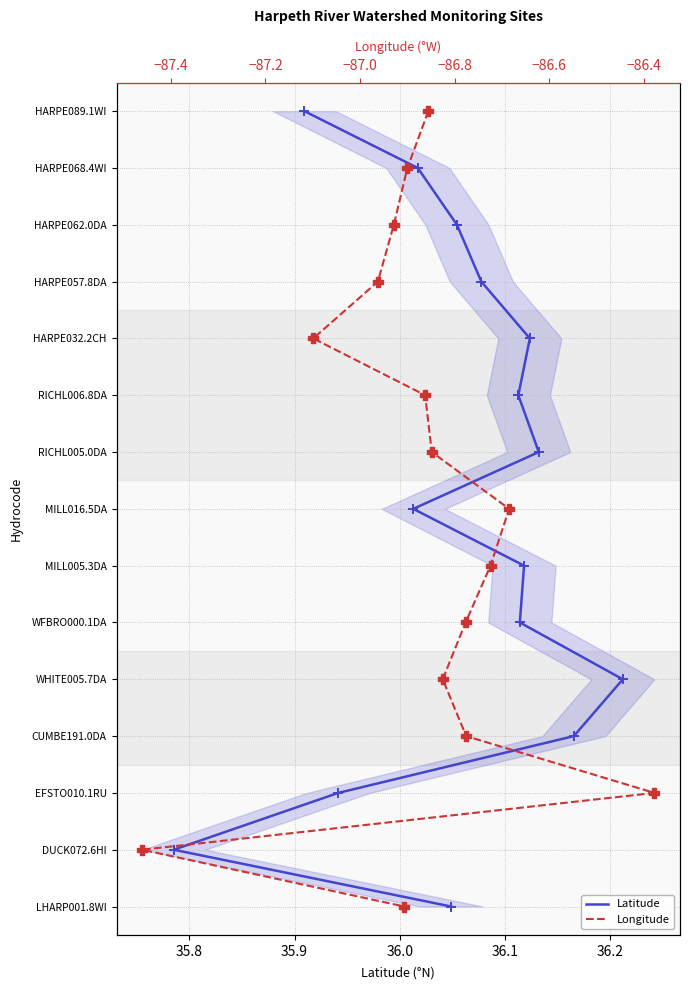

Which series contains the highest Y value?

Latitude